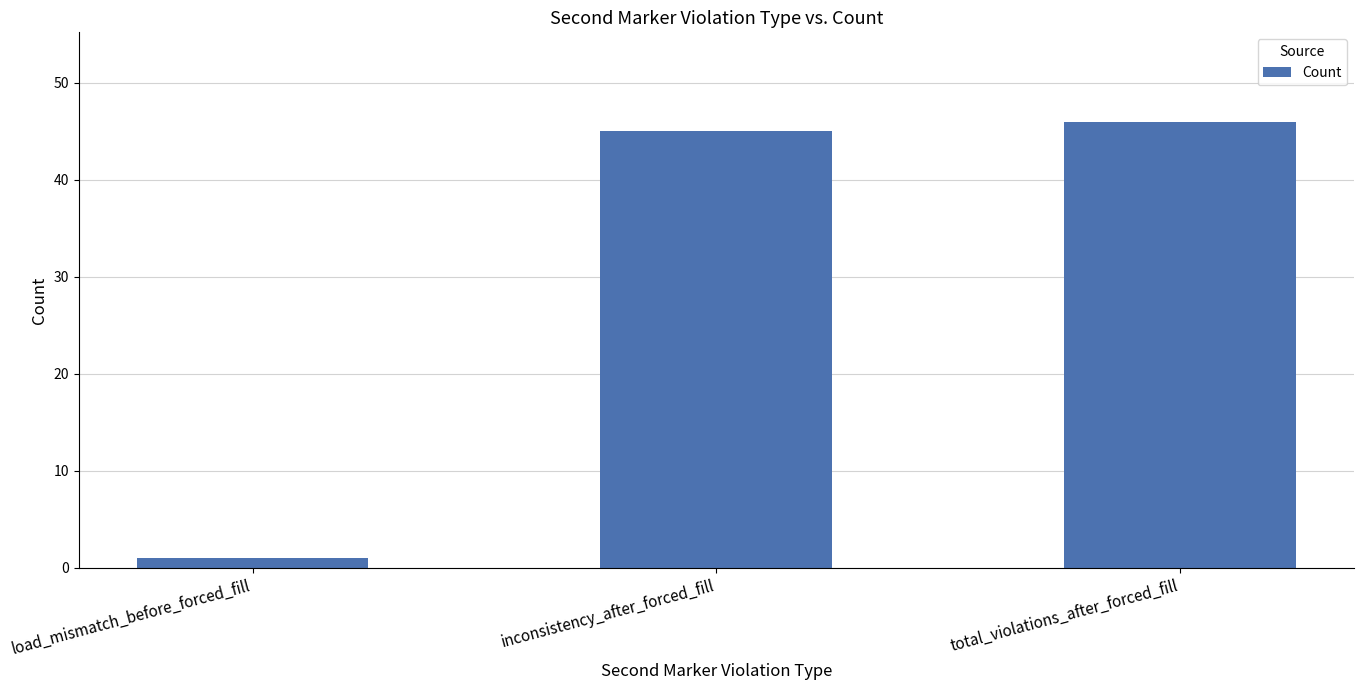

Does the chart contain any negative values?

No